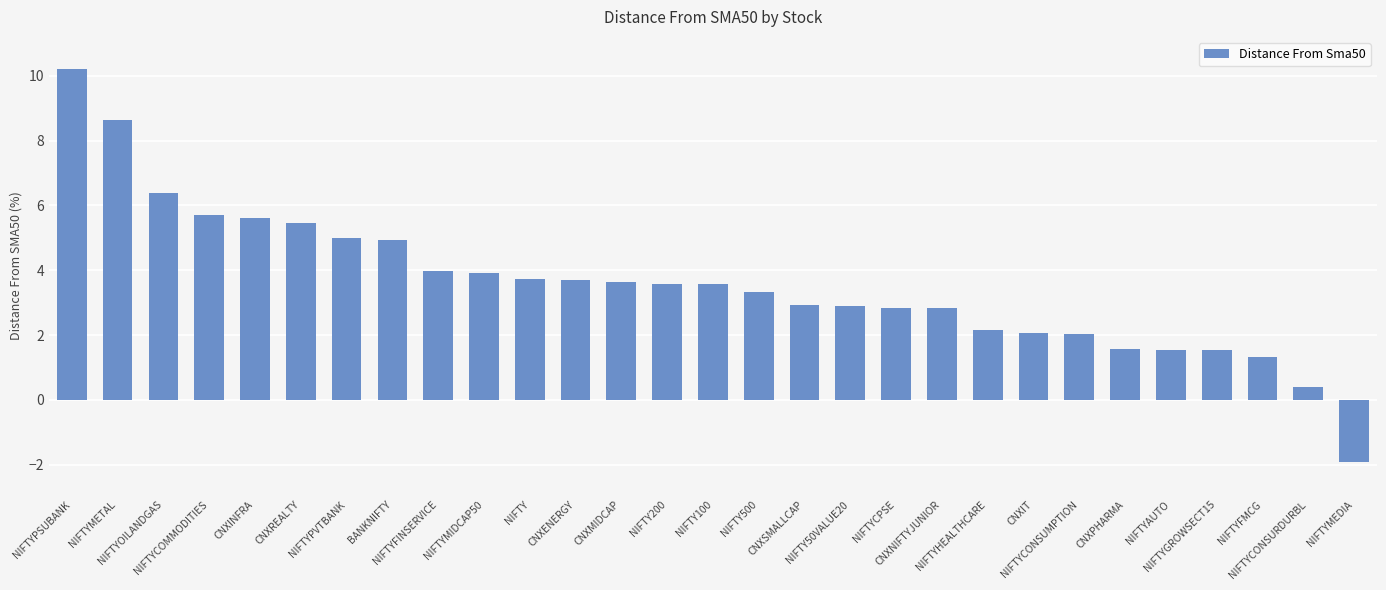

What is the sum of all values?

103.6